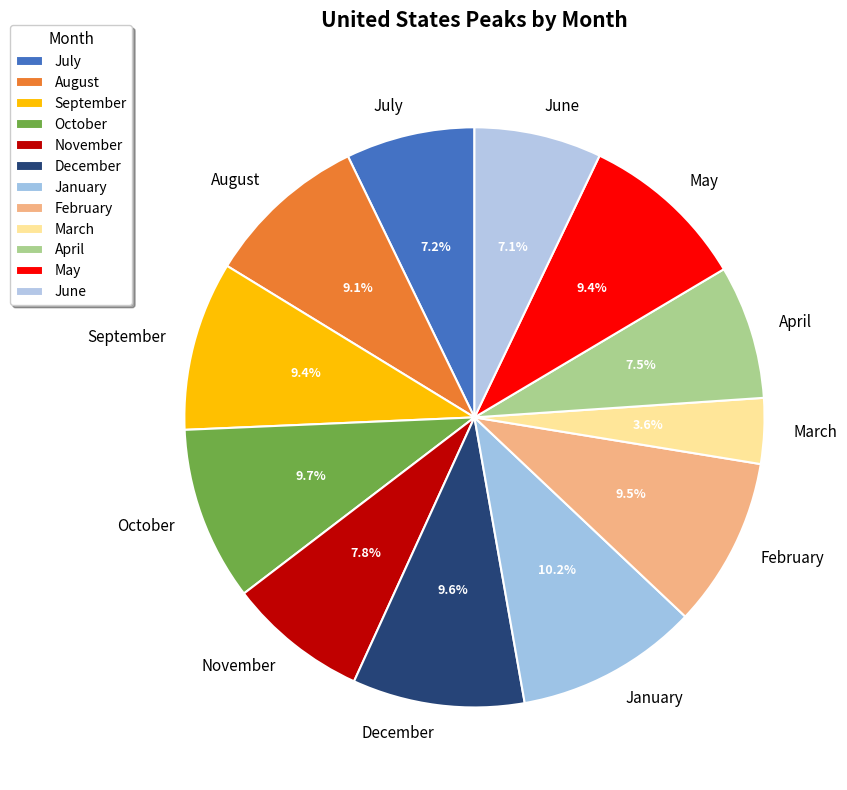

To the nearest percent, what percentage of the pie is December?

10%